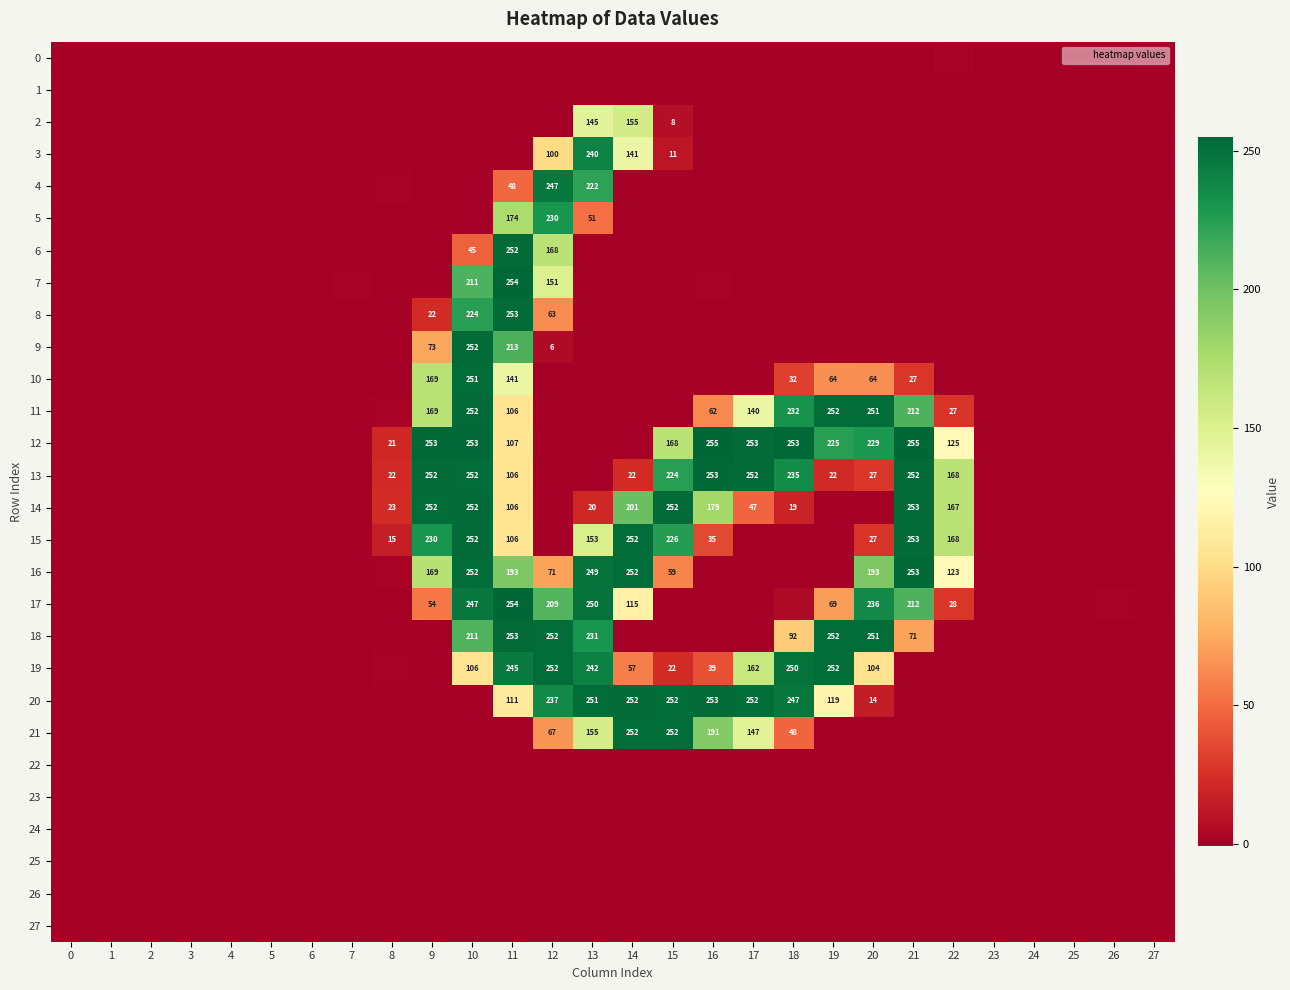

What is the sum of the 11 values at 26 and 2?

0.4